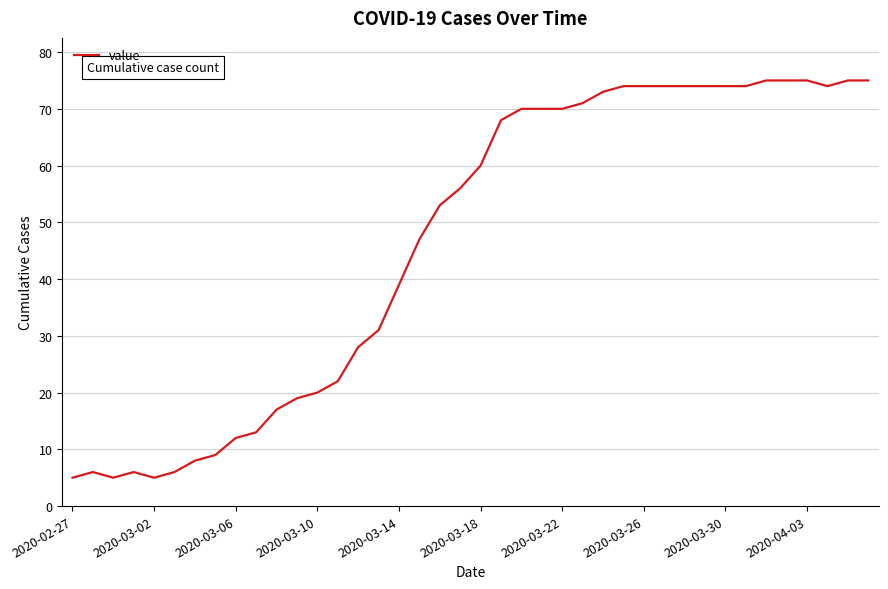

What is the difference between the maximum and minimum values?

70